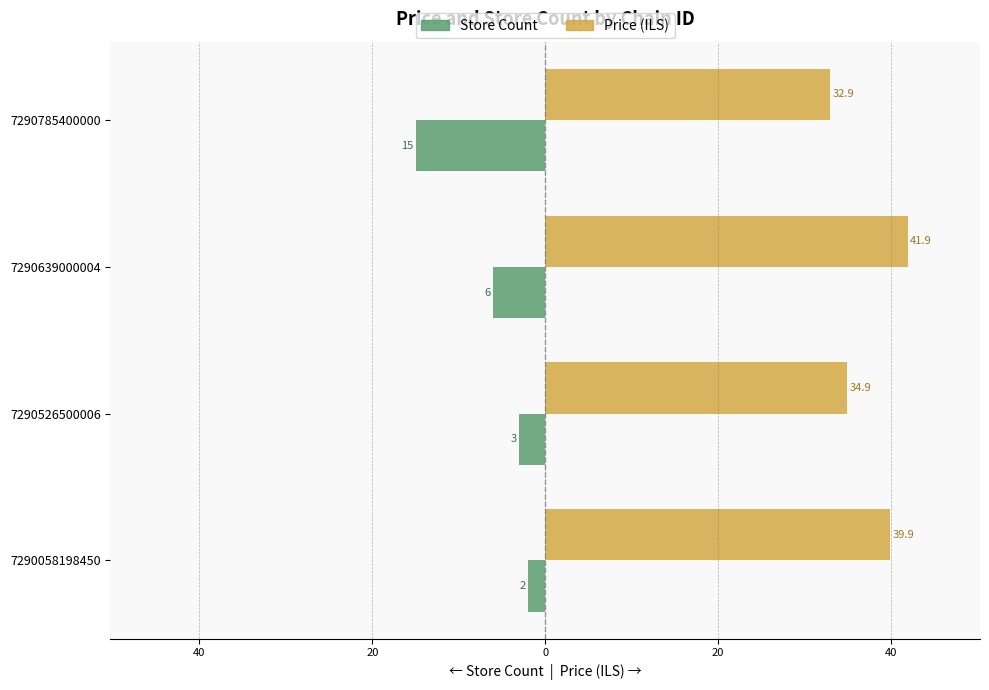

What are all the series names shown in the legend?

Store Count, Price (ILS)